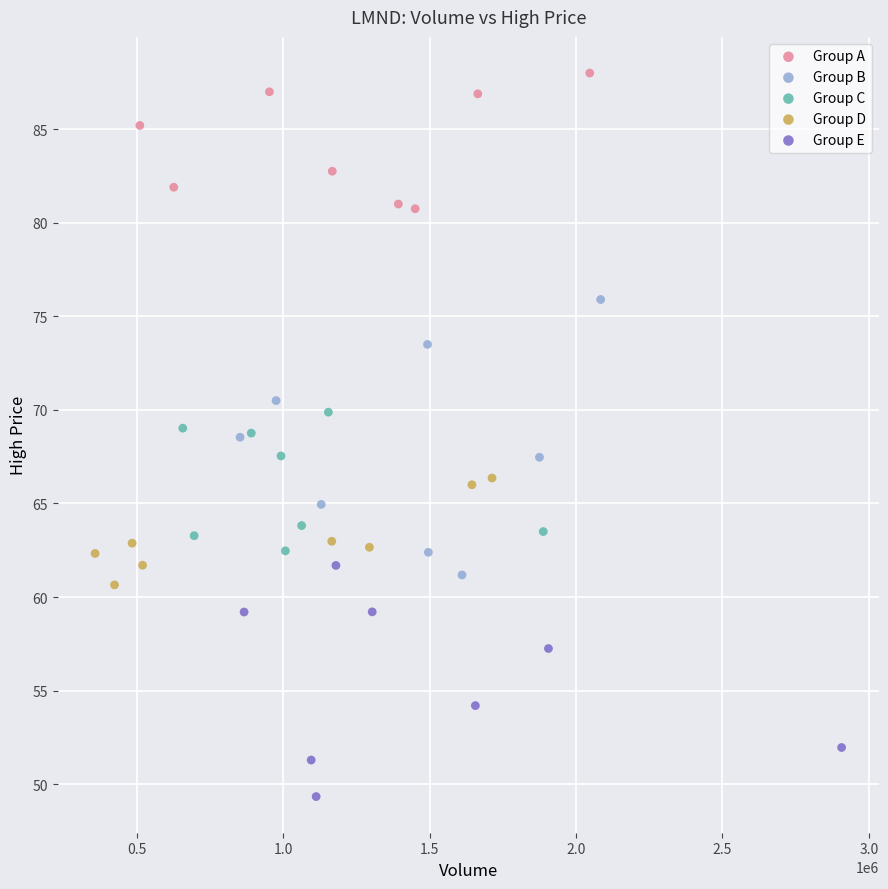

Which series contains the lowest Y value?

Group E